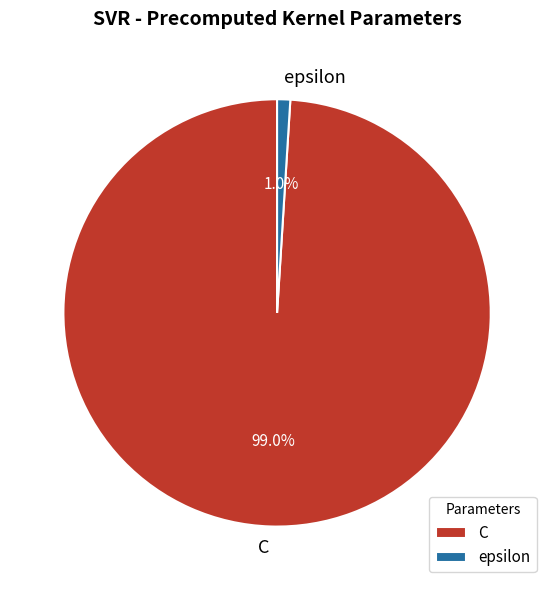

What is the largest slice in the pie chart?

C